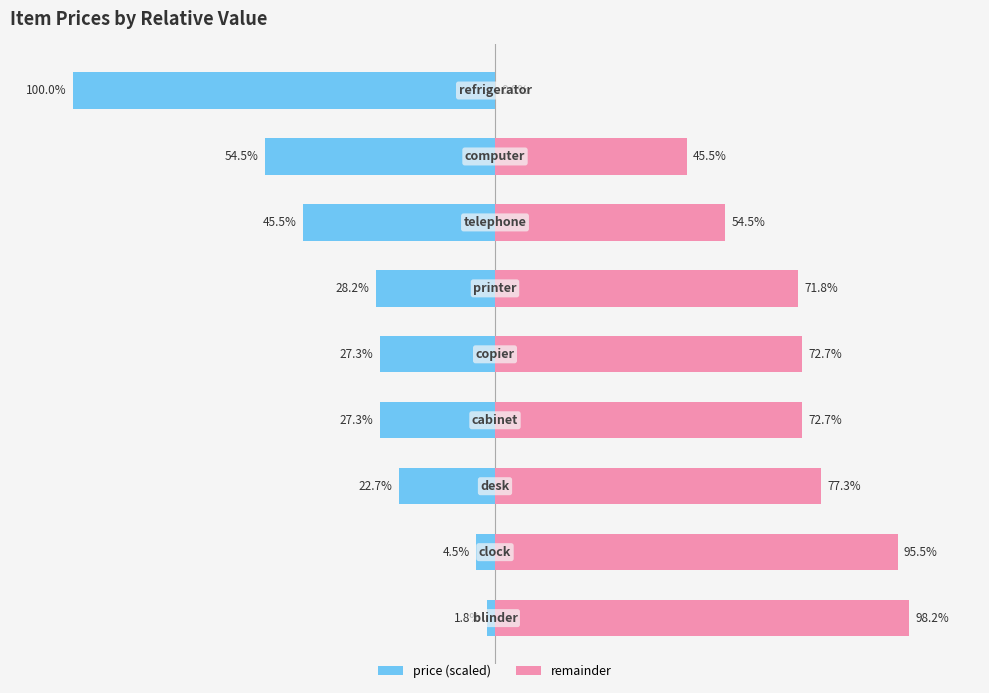

How many values in the price (normalized) series are below -27?

6